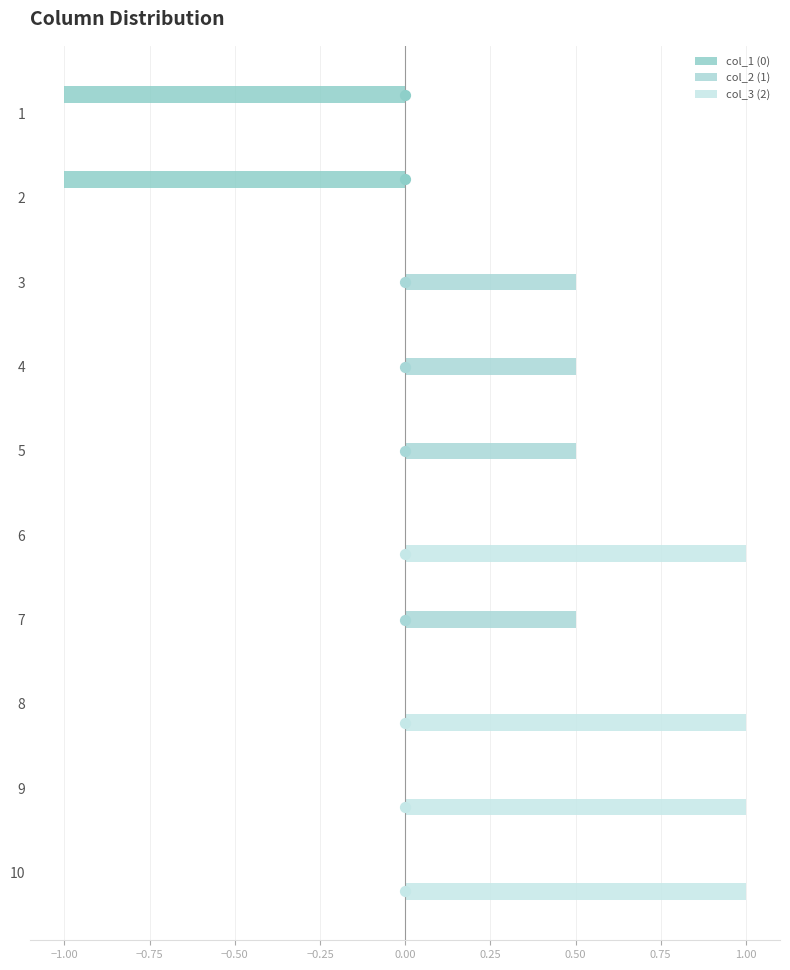

Which series has the largest total across all categories?

col_3 (2)